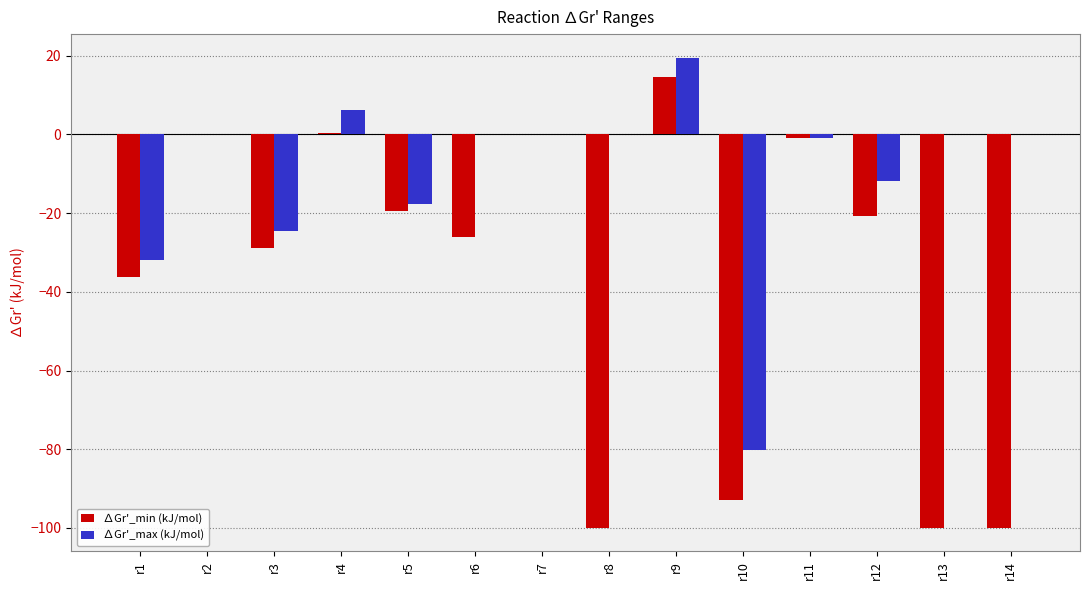

Between r7 and r8, which series saw the biggest shift?

∆Gr'_min (kJ/mol)